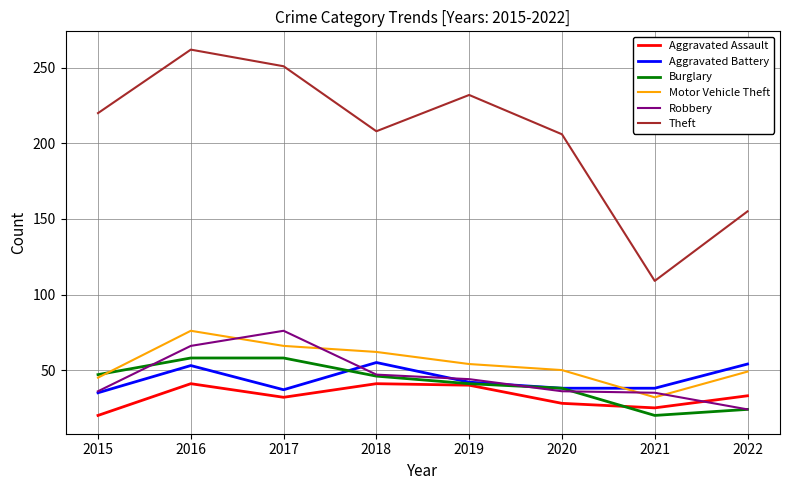

What are all the series names shown in the legend?

Aggravated Assault, Aggravated Battery, Burglary, Motor Vehicle Theft, Robbery, Theft